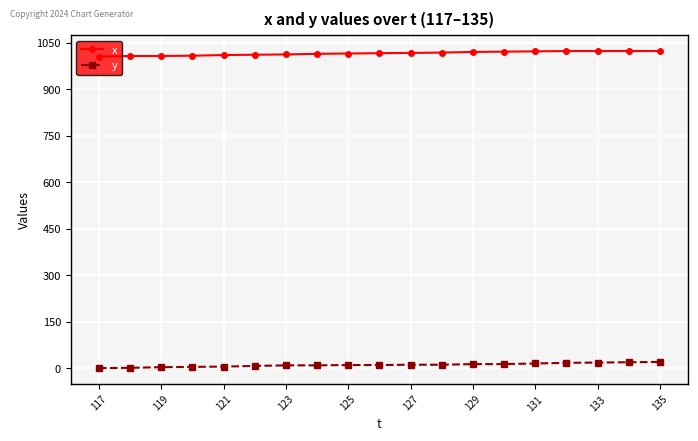

What is the sum of all x values?

19295